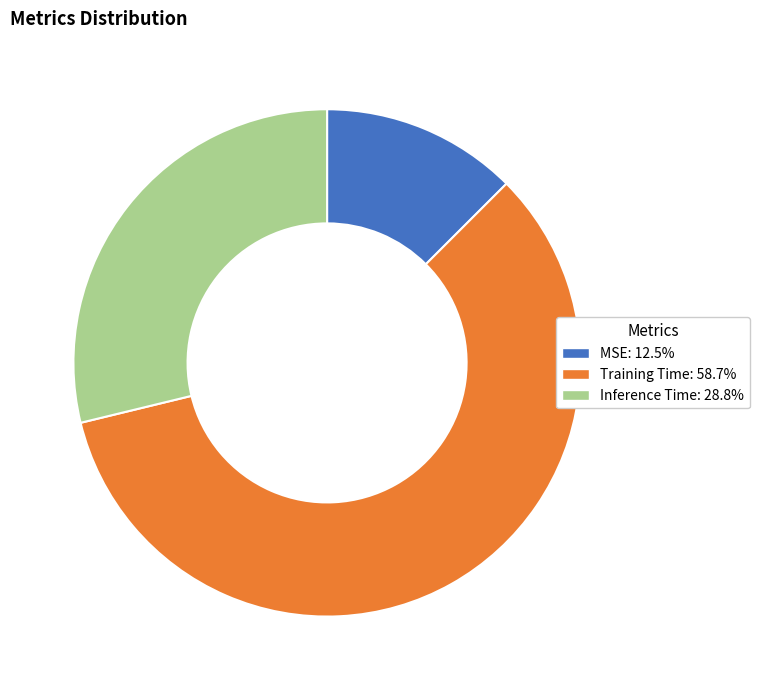

Rank the categories by value from highest to lowest.

Training Time, Inference Time, MSE